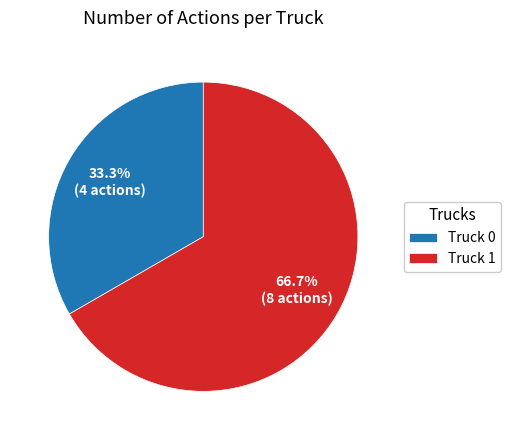

True or false: Truck 1 accounts for 80% of the total.

False